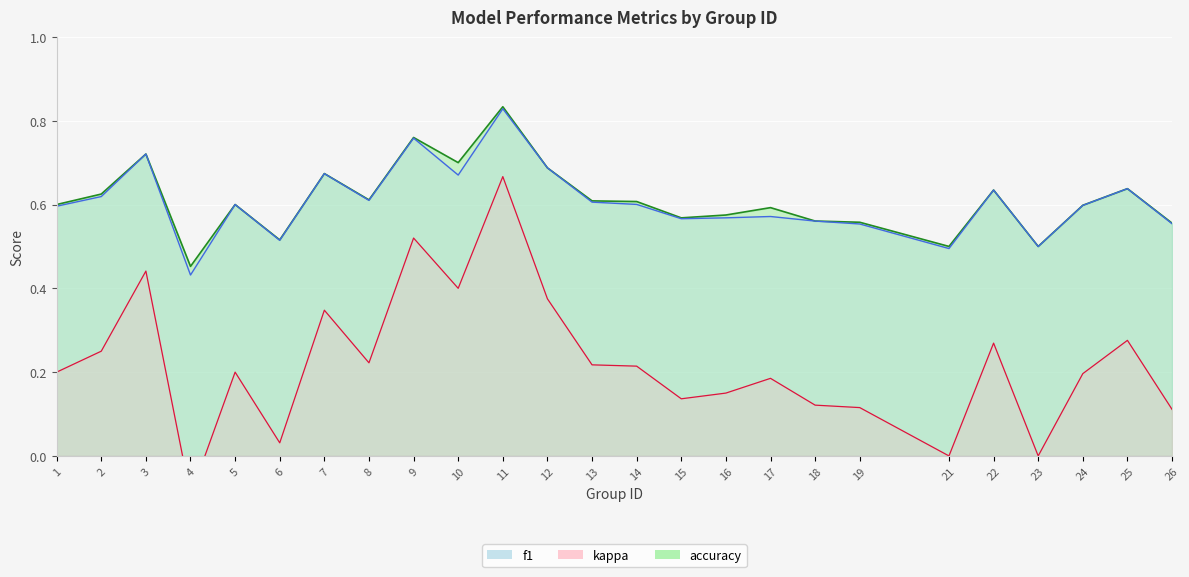

In kappa, how many points are higher than both neighbors (excluding endpoints)?

8